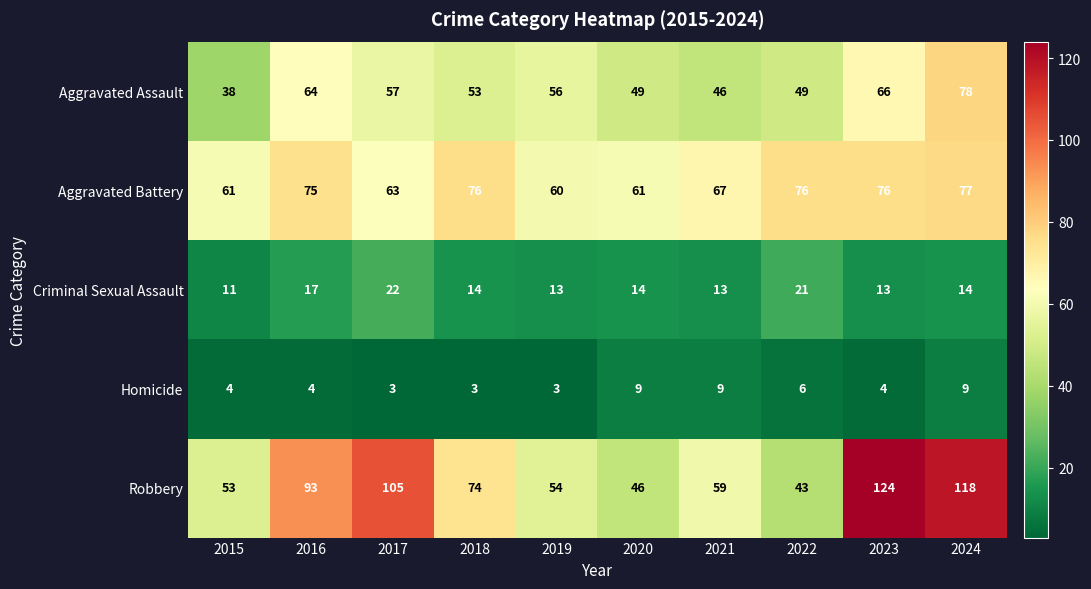

True or false: Robbery has a value of 50 at 2017.

False